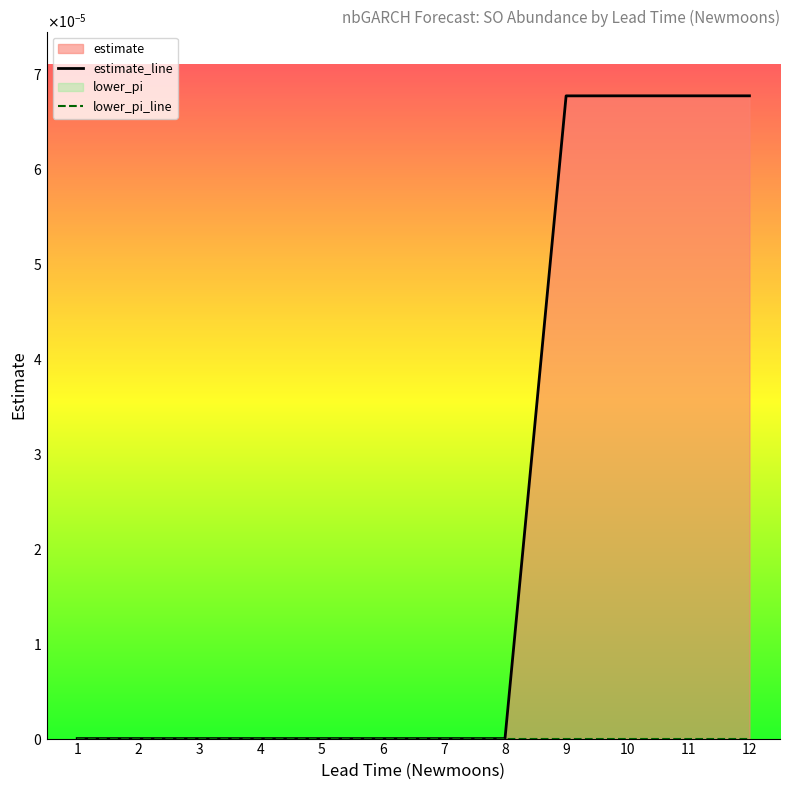

Rank the categories by value from highest to lowest.

12, 11, 10, 9, 2, 3, 4, 5, 6, 7, 8, 1